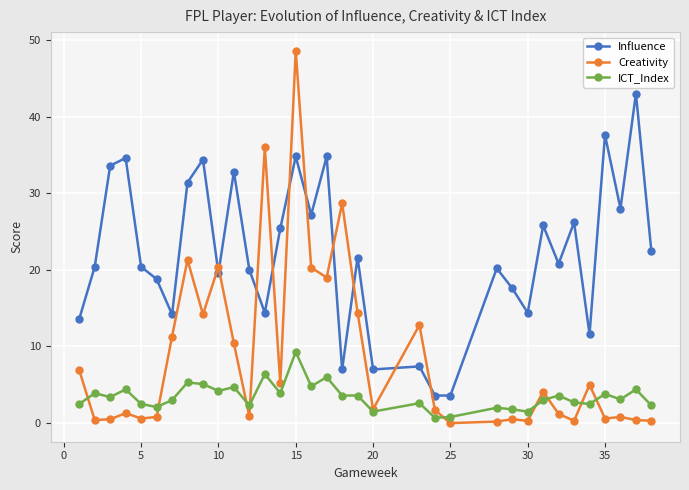

True or false: Influence and ICT_Index intersect in this chart.

False